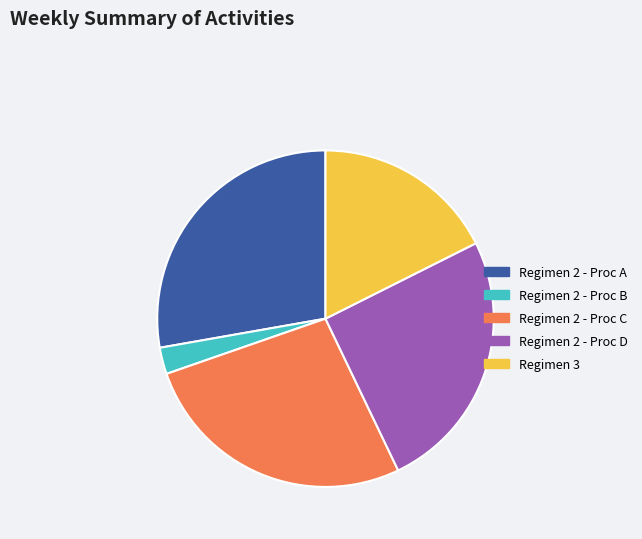

How many segments does this pie chart have?

5